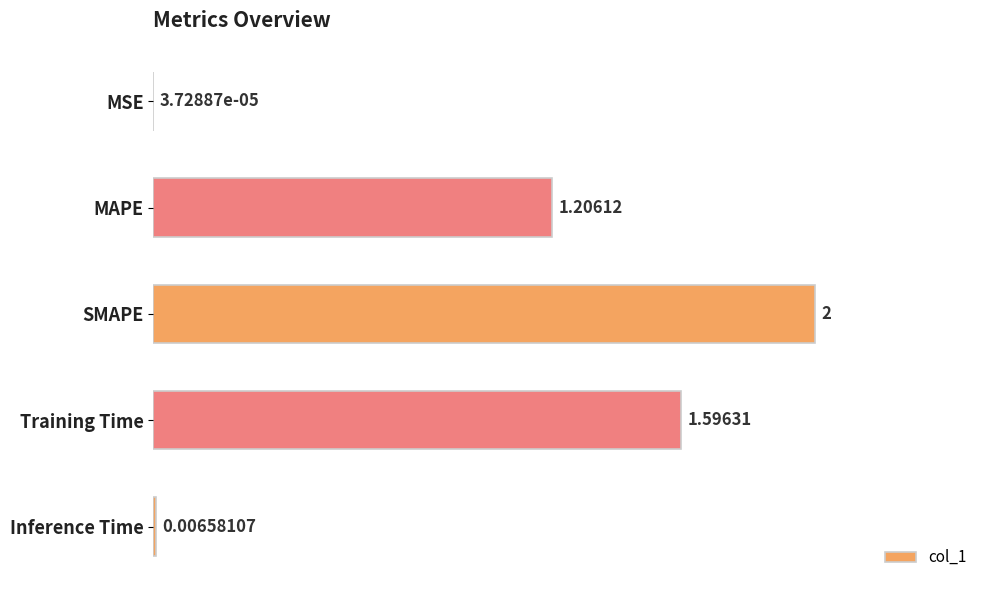

What is the sum of all values?

4.8